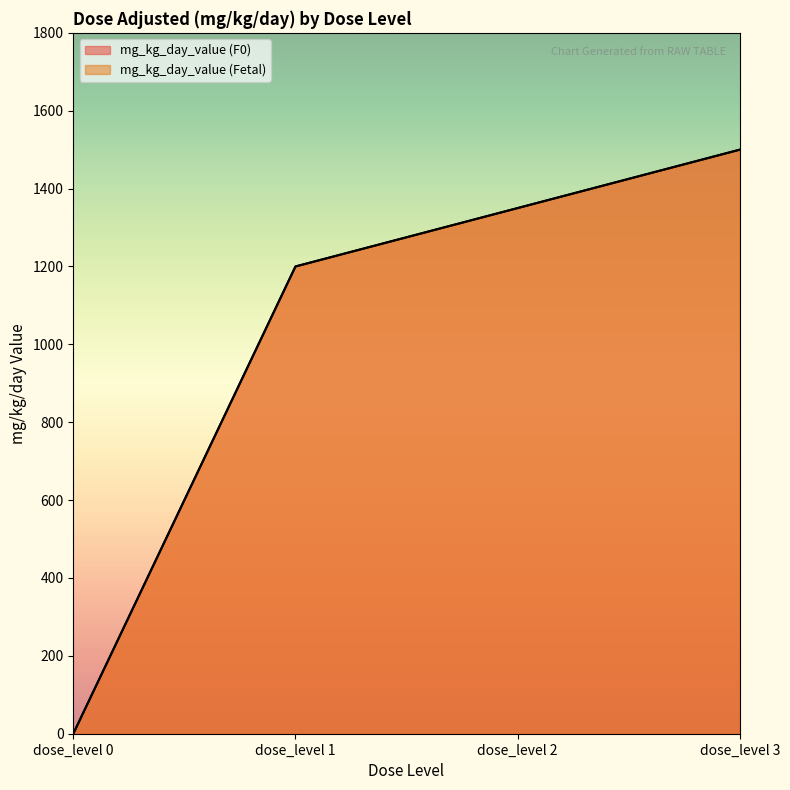

What is the sum of all mg_kg_day_value (Fetal) values?

4050